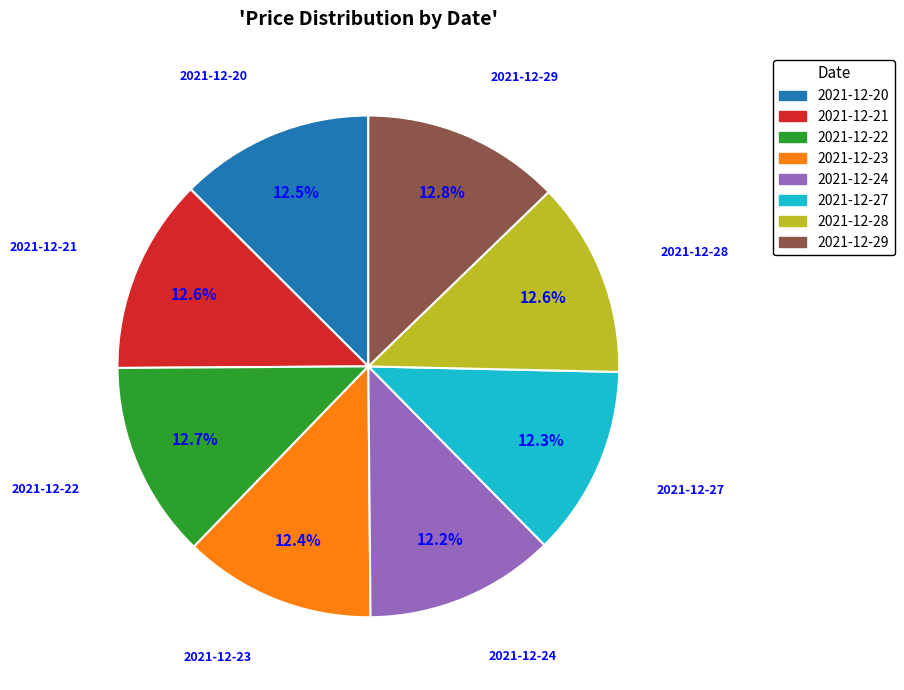

To the nearest percent, what is the average slice percentage?

12%